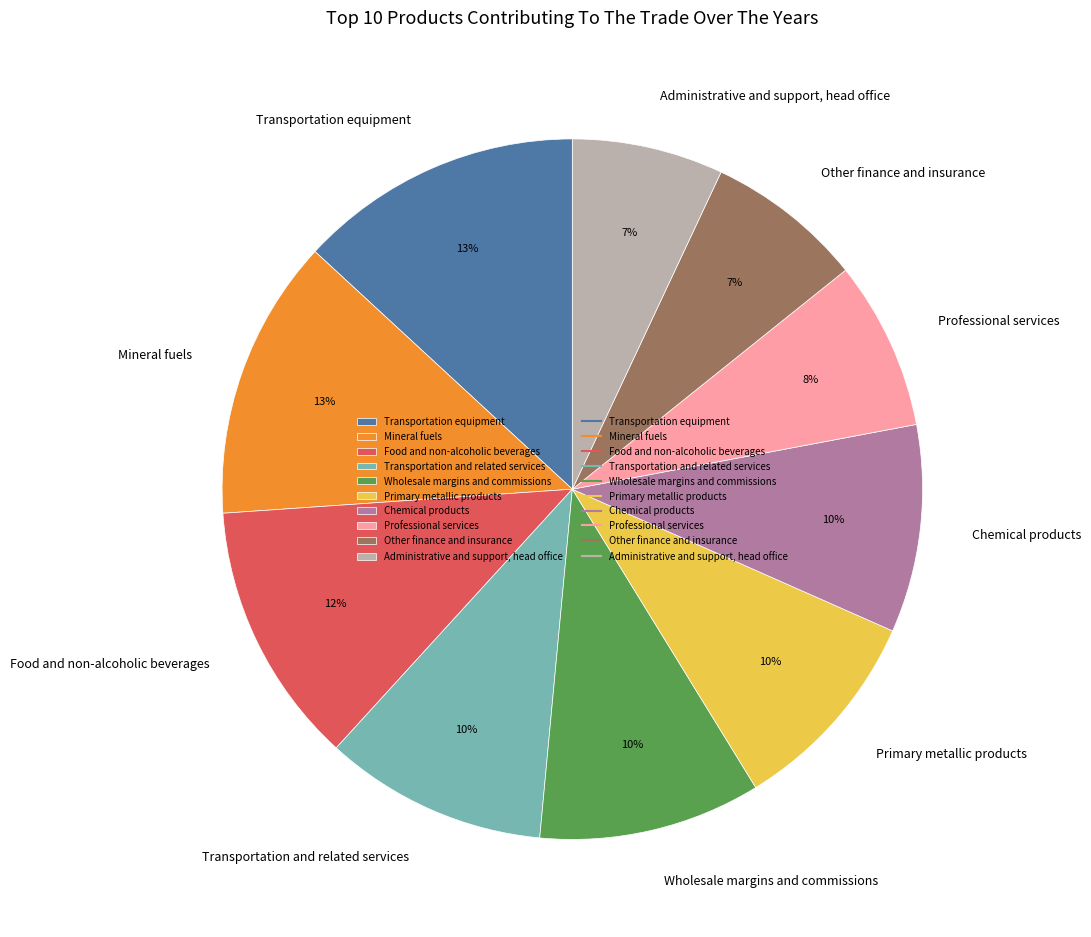

Is the sum of Transportation and related services and Other finance and insurance greater than half?

No